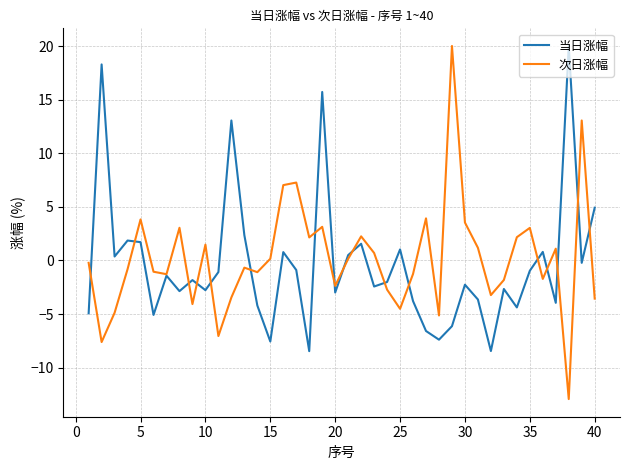

Which series has the widest spread of values?

次日涨幅